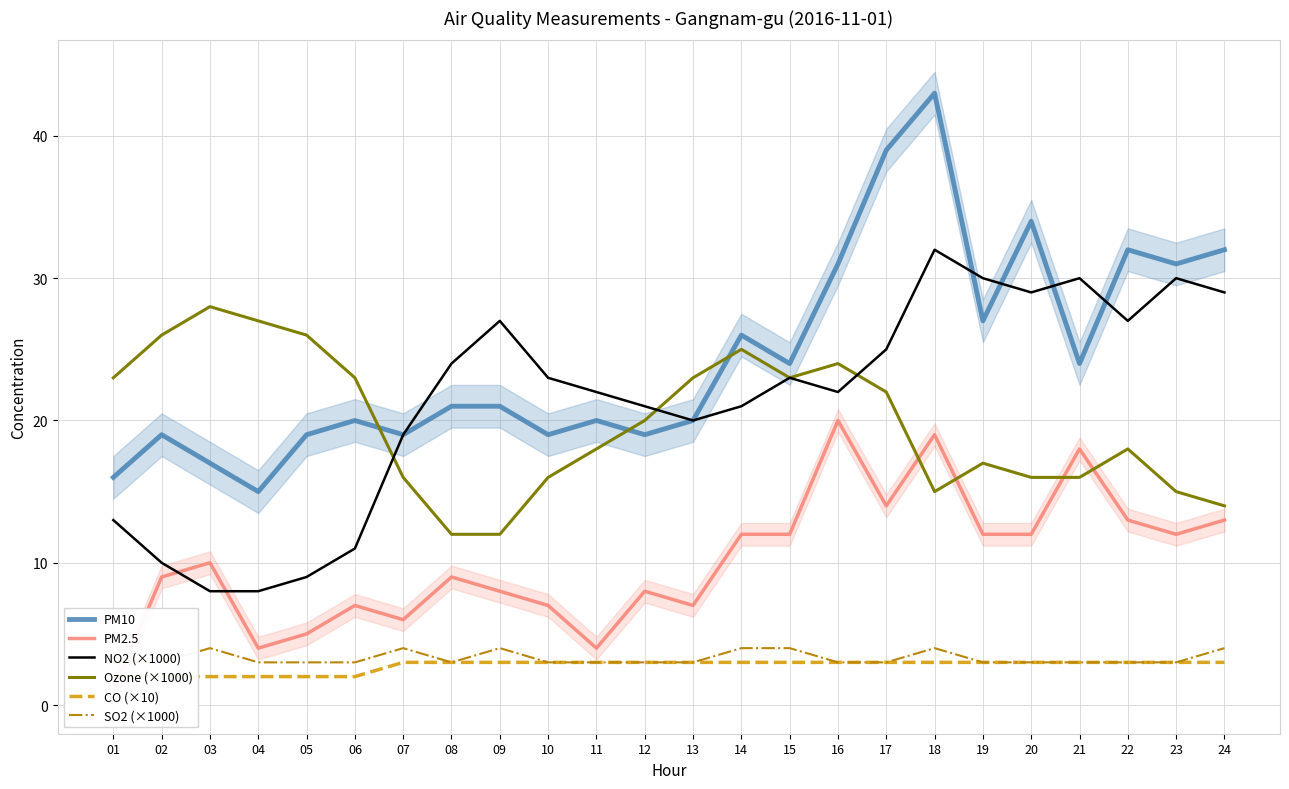

True or false: PM2.5 has a value of 12 at 20.

True